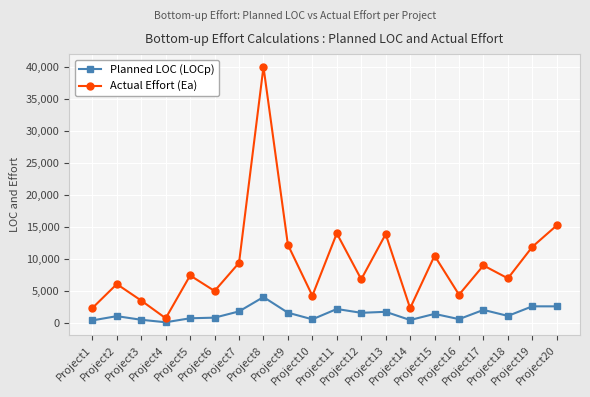

Which series has the largest range (max minus min)?

Actual Effort (Ea)